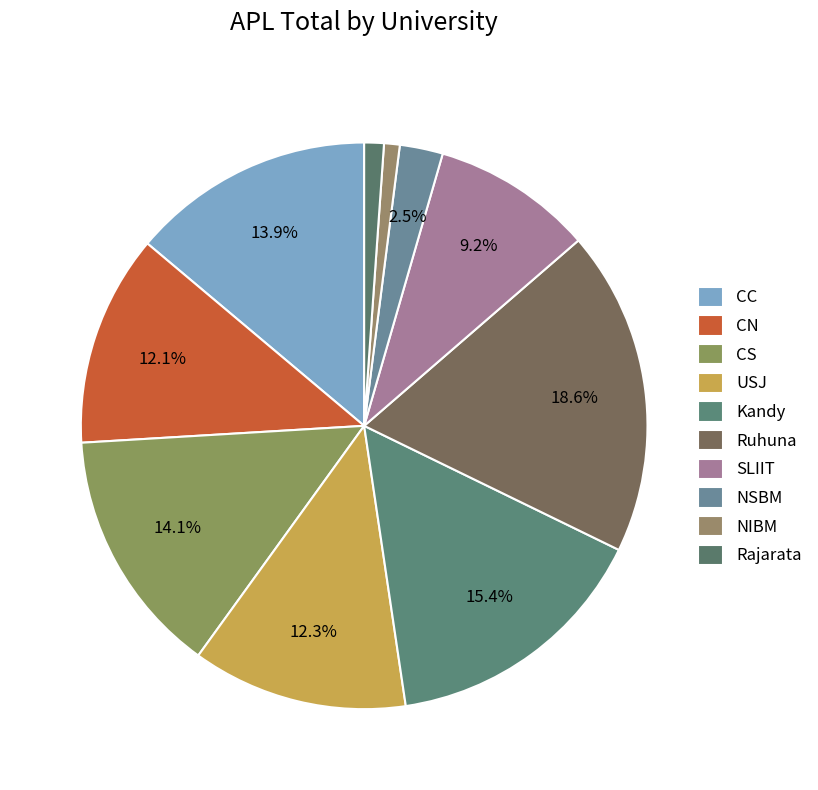

How many slices are in this pie chart?

10